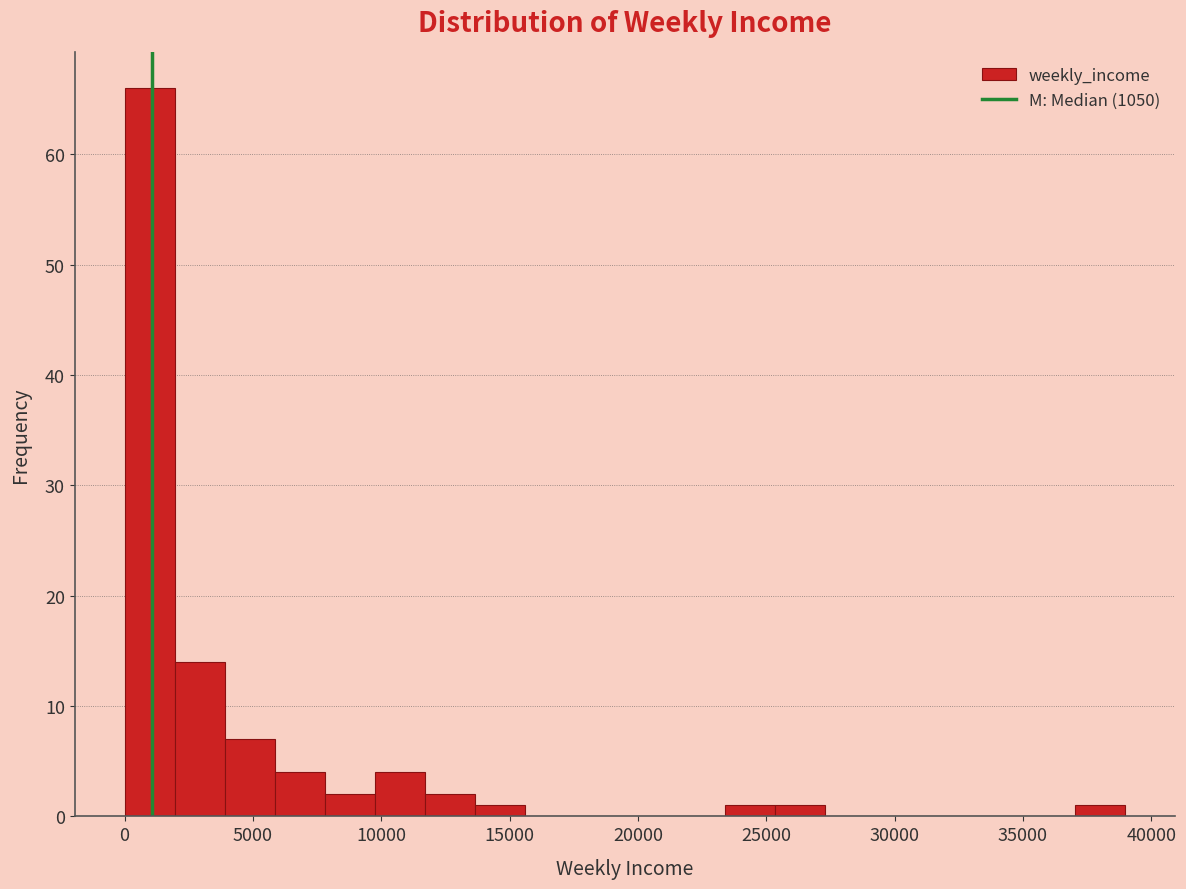

Read against the x-axis, roughly where is the centre of the tallest bar?

1000